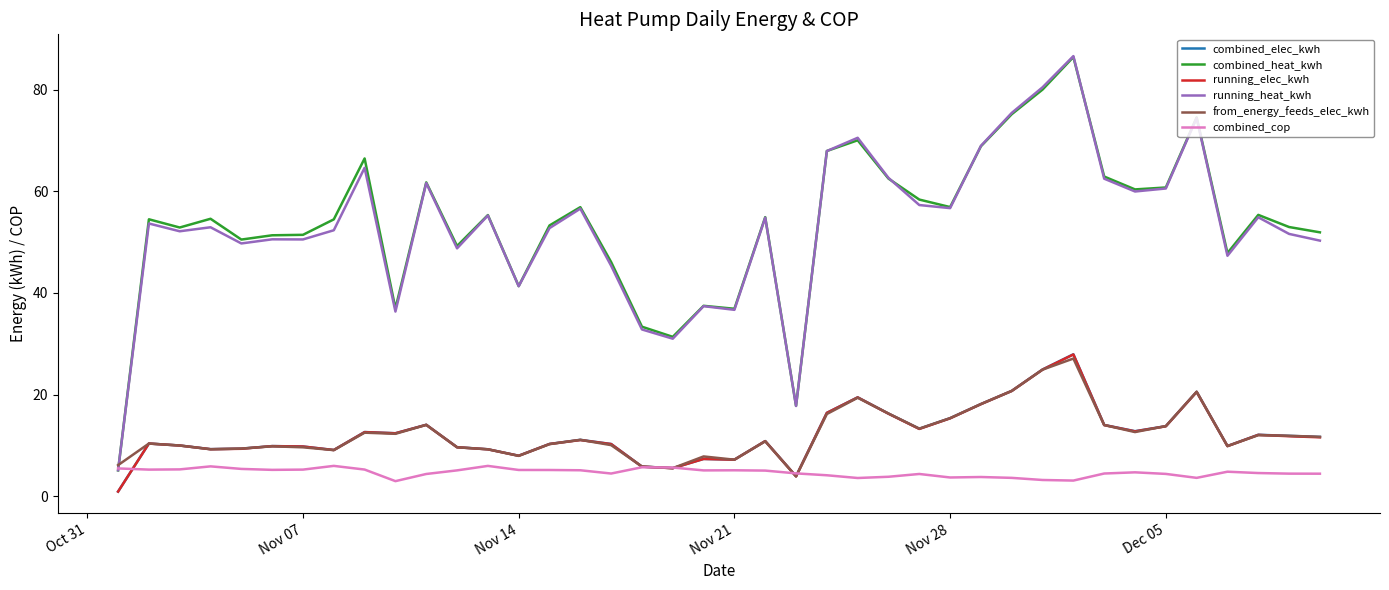

What is the minimum value for from_energy_feeds_elec_kwh?

3.9